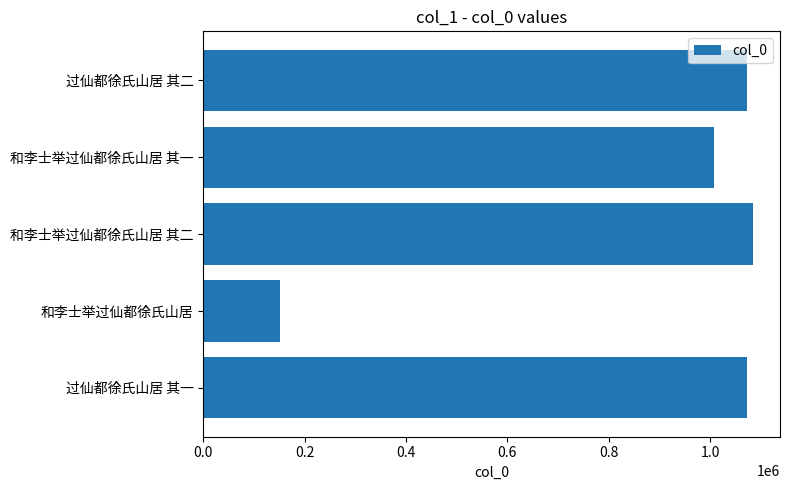

The value at 过仙都徐氏山居 其一 is 1806299. True or false?

False